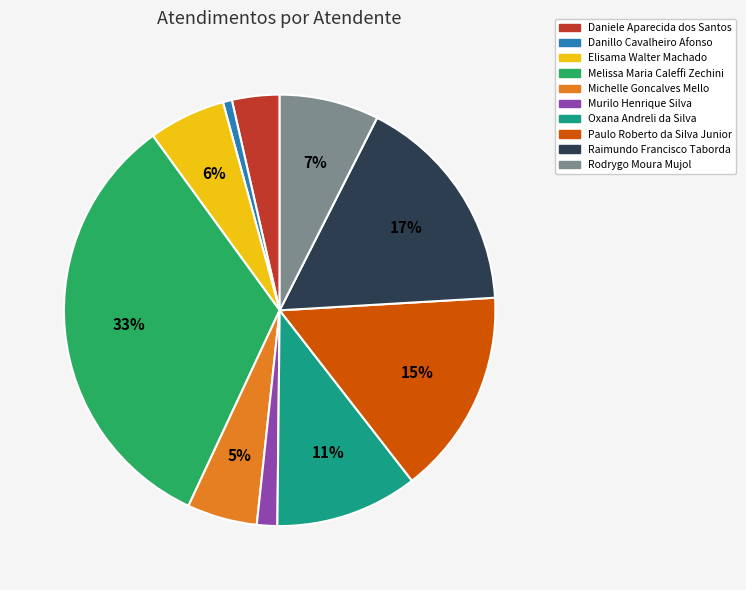

Is it true that Danillo Cavalheiro Afonso is 1% of the pie?

True